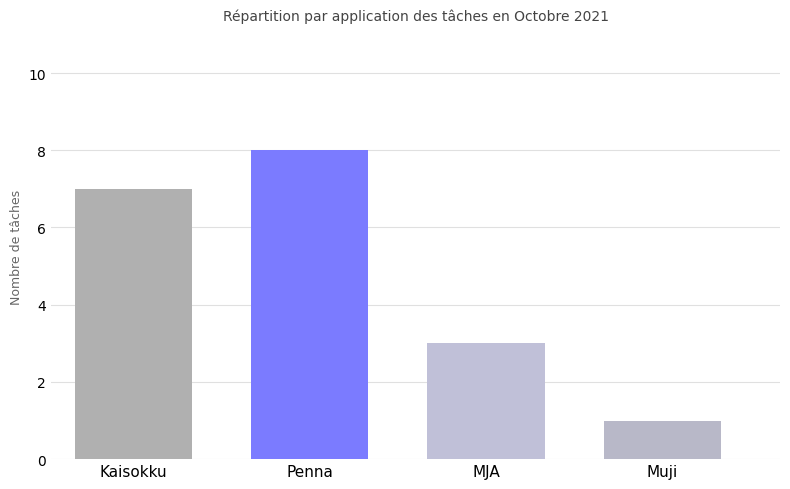

Reading left to right, list all the values displayed in this chart.

Kaisokku=7	Penna=8	MJA=3	Muji=1